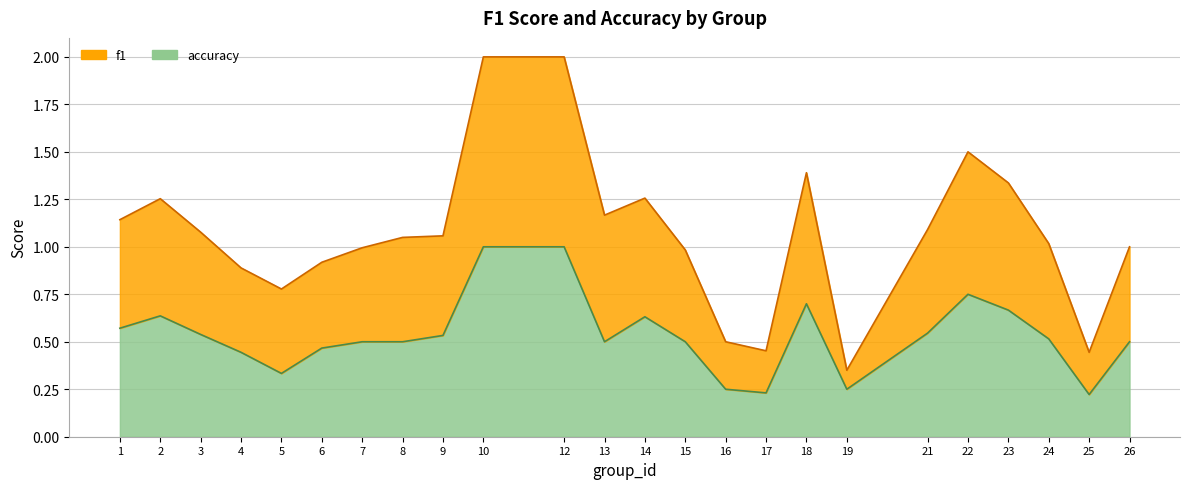

What is the spread (max minus min) of values at 15?

0.5